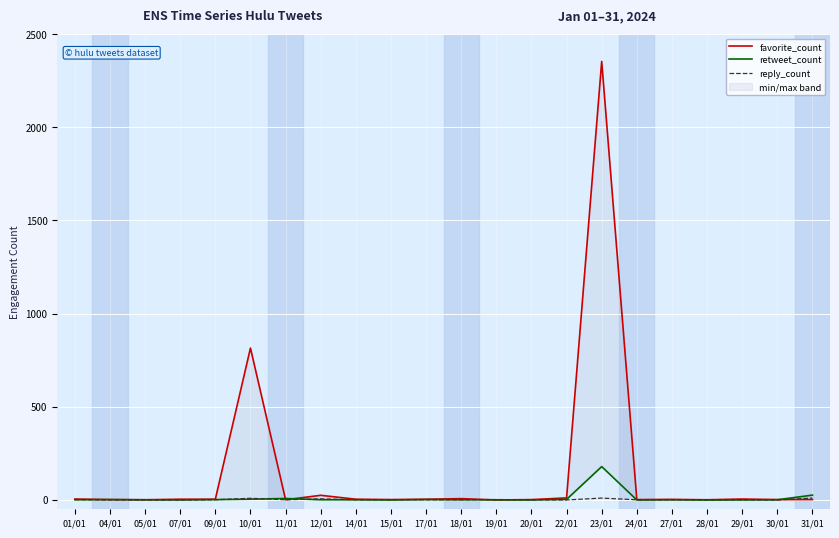

Where is the first local minimum for favorite_count?

05/01